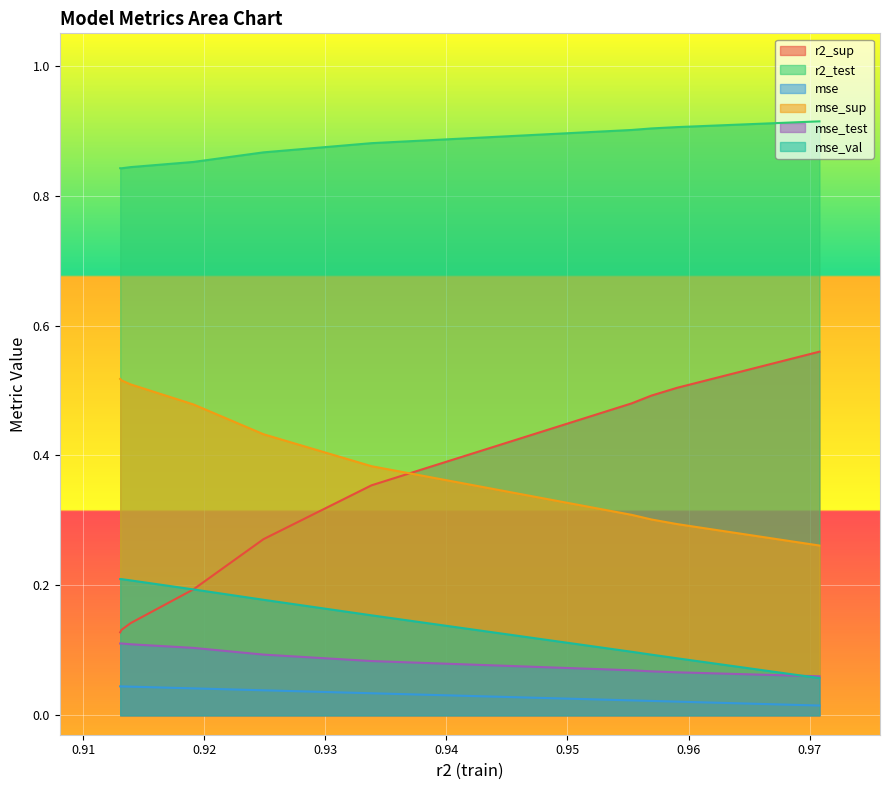

What is the difference between the maximum and minimum values in the r2_test series?

0.1